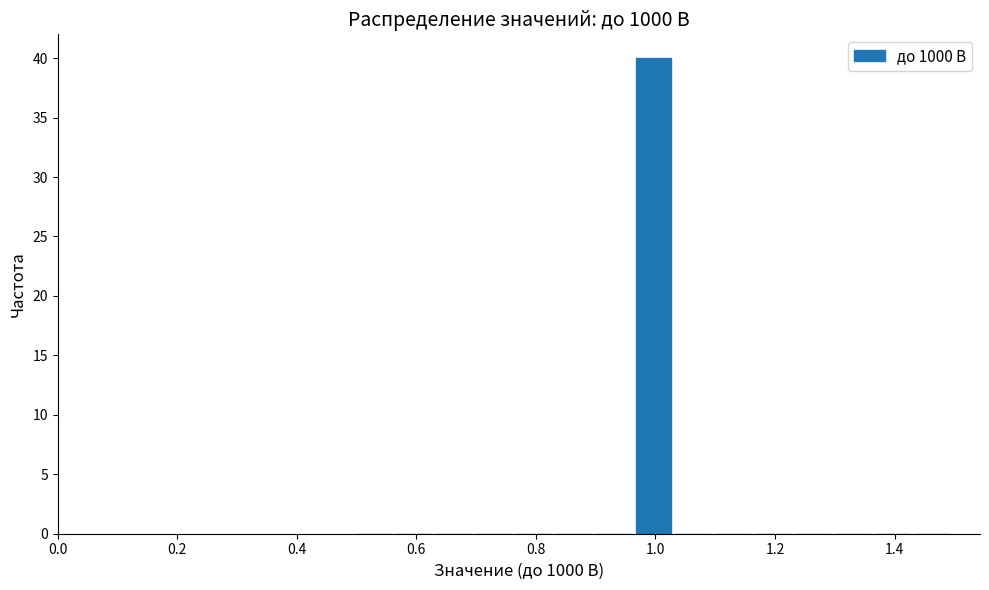

Read against the x-axis, roughly where is the centre of the tallest bar?

1.00